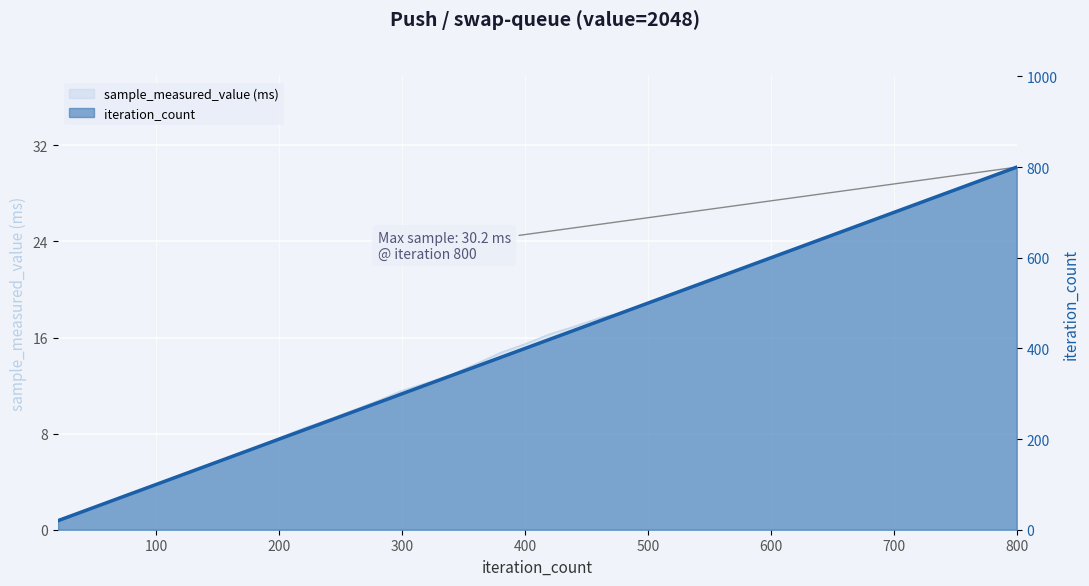

True or false: the data has more than 2 interior local peaks.

False